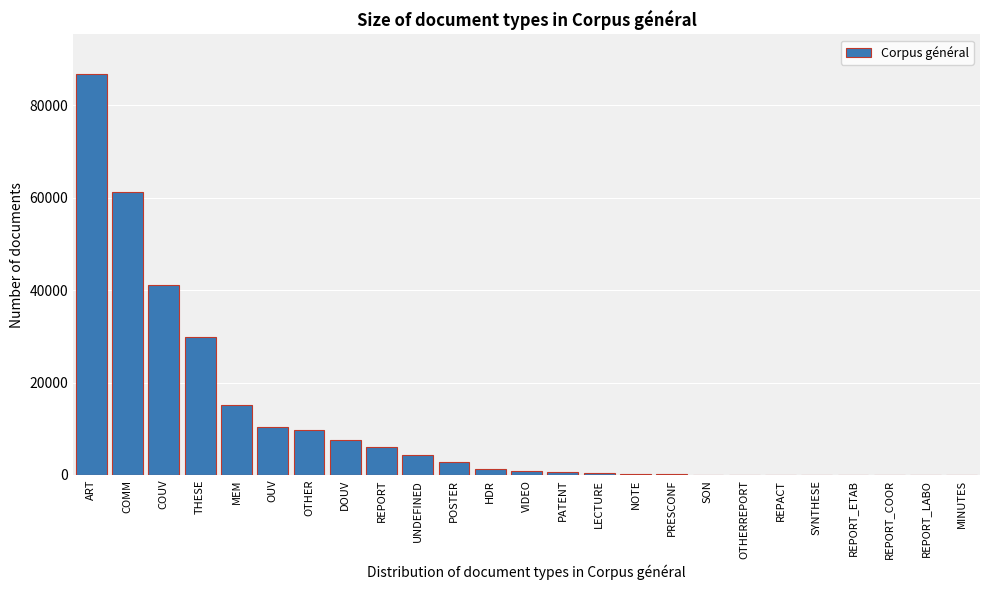

What is the sum of all values?

278806